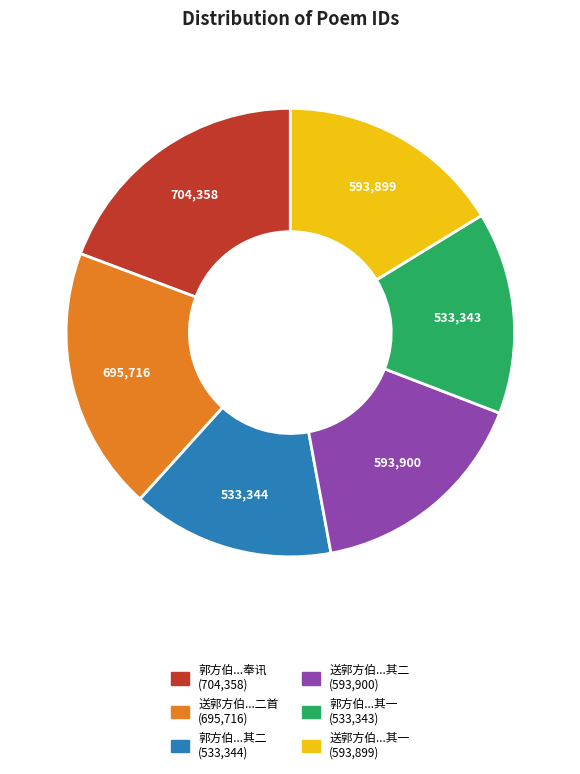

Is there any slice that represents more than half of the pie?

No